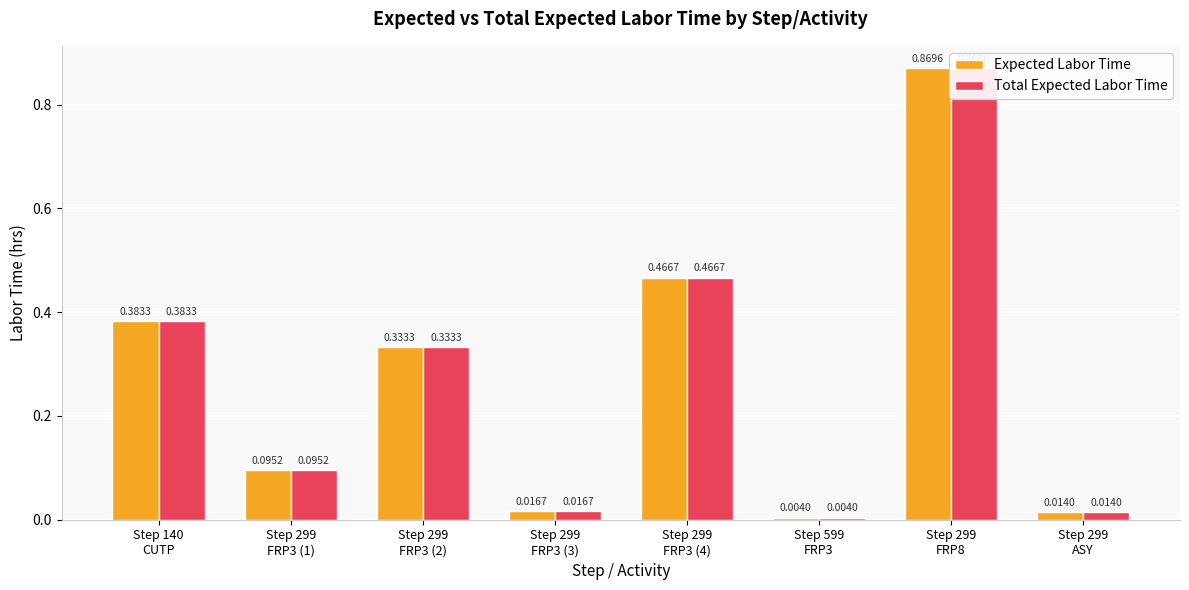

Which series has the largest total across all categories?

Expected Labor Time